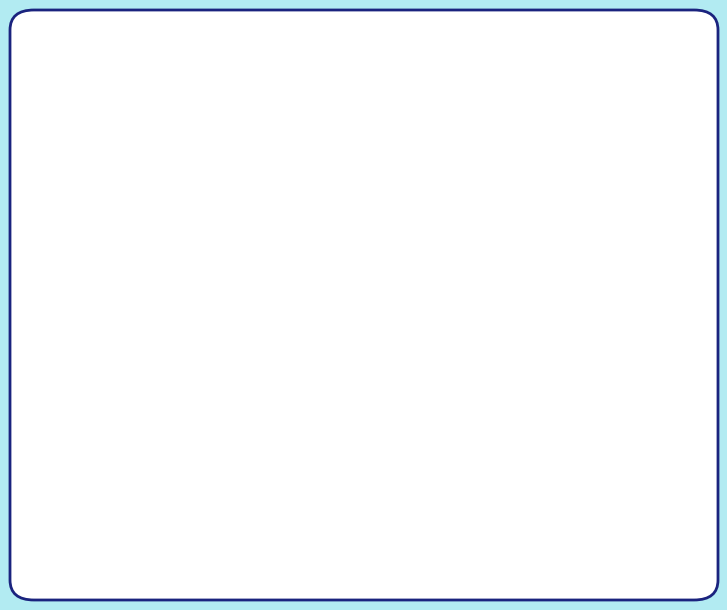

Is there any slice that represents more than half of the pie?

Yes